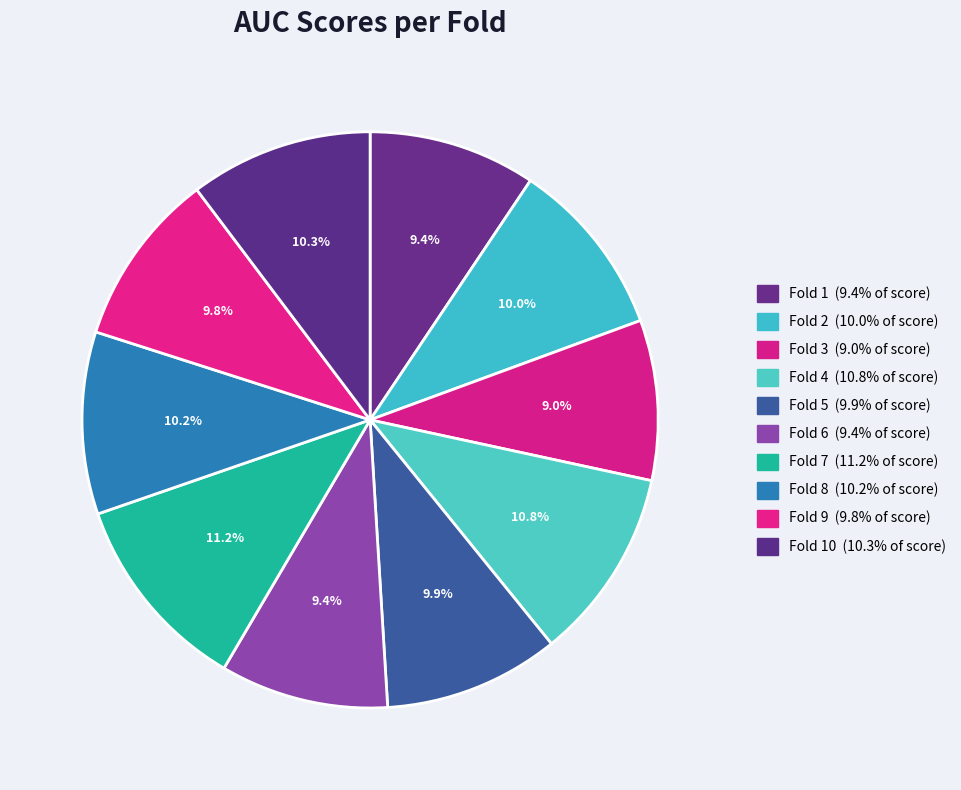

How many segments does this pie chart have?

10